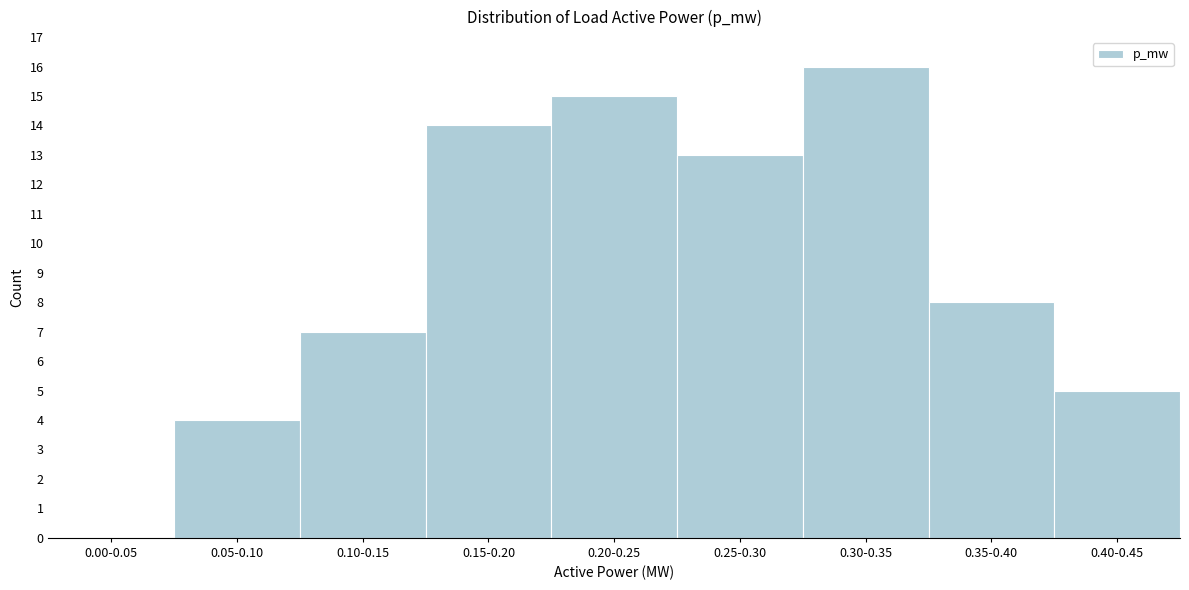

Reading right to left, transcribe all the data shown in this chart.

0.40-0.45=5	0.35-0.40=8	0.30-0.35=16	0.25-0.30=13	0.20-0.25=15	0.15-0.20=14	0.10-0.15=7	0.05-0.10=4	0.00-0.05=0